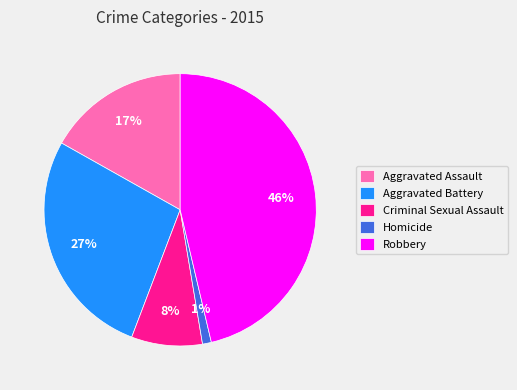

How many segments does this pie chart have?

5